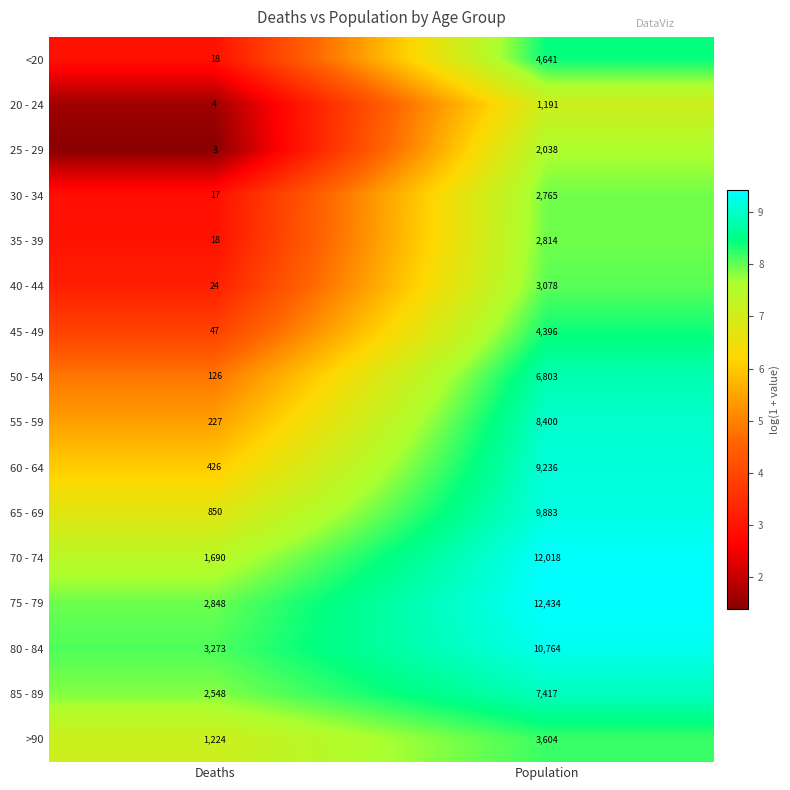

What is the sum of the 50 - 54 values at Population and Deaths?

6929